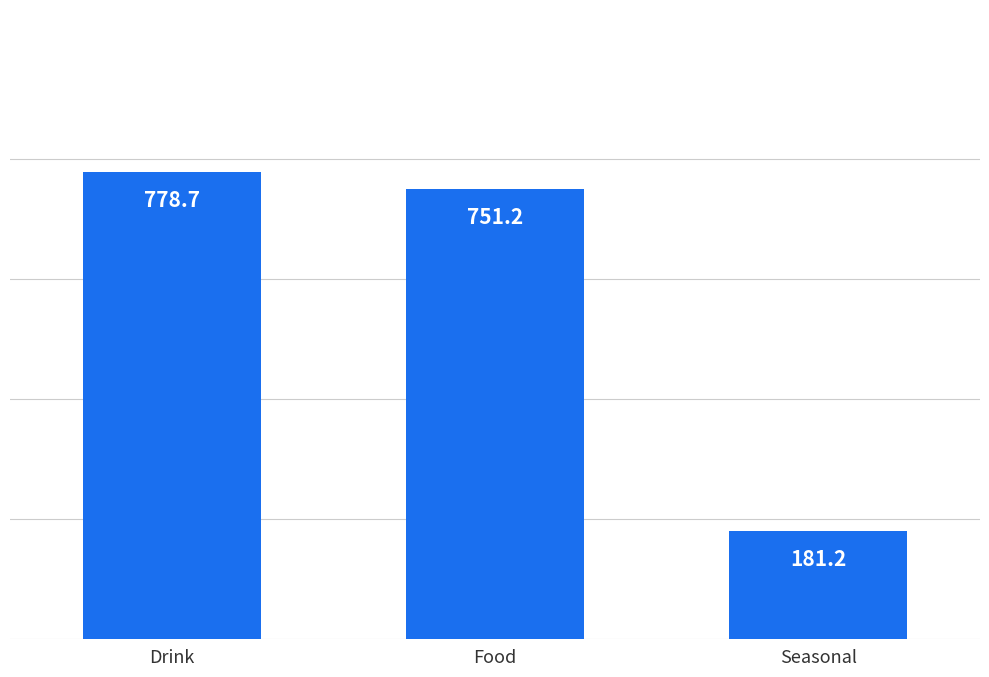

What is the label of the 3rd bar from the left?

Seasonal